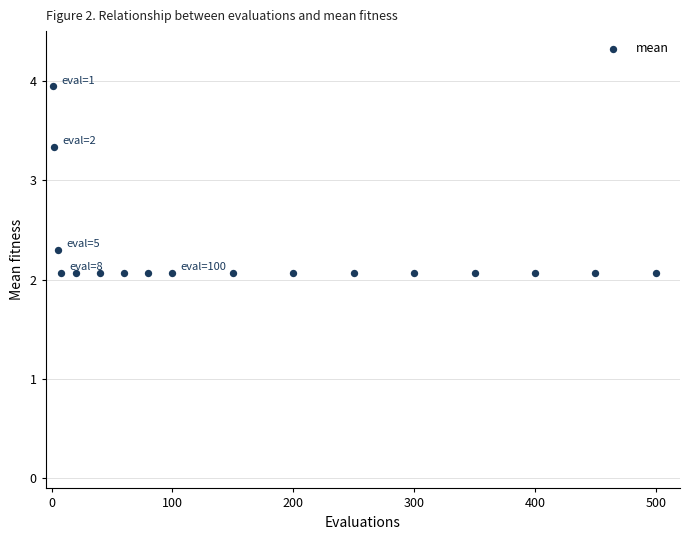

What is the range of Y values (max minus min)?

1.9